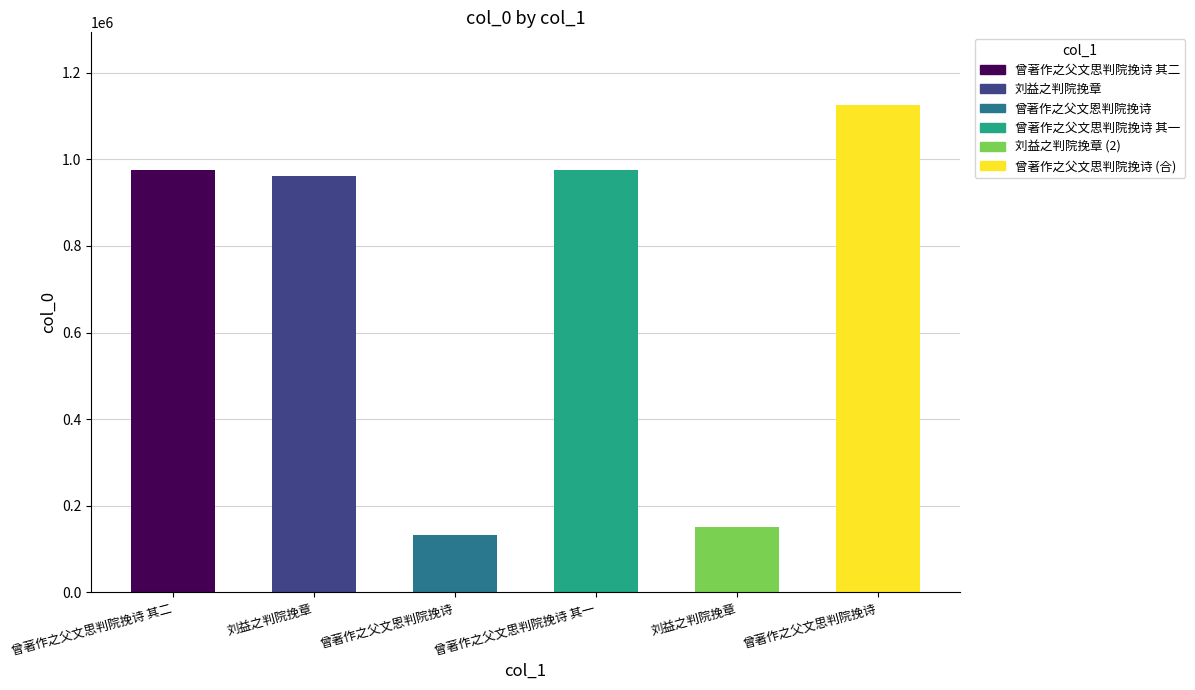

What is the difference between the values at 曾著作之父文思判院挽诗 and 曾著作之父文思判院挽诗 其一?

148734